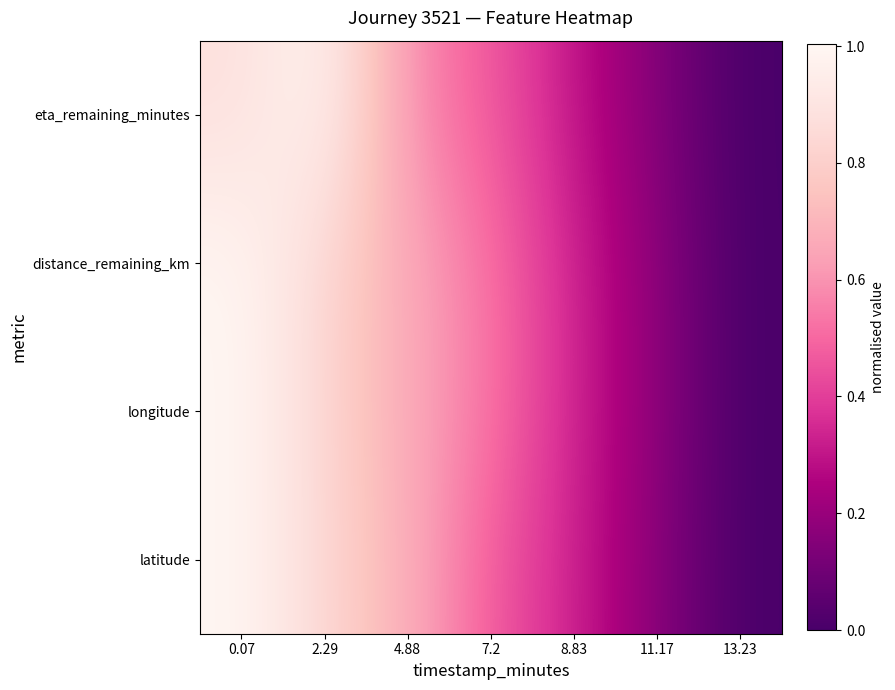

How many categories are shown in the chart?

7